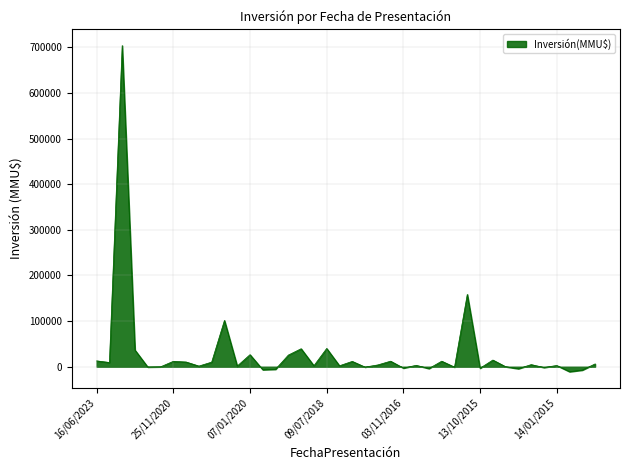

What is the difference between the maximum and minimum values?

714487.7